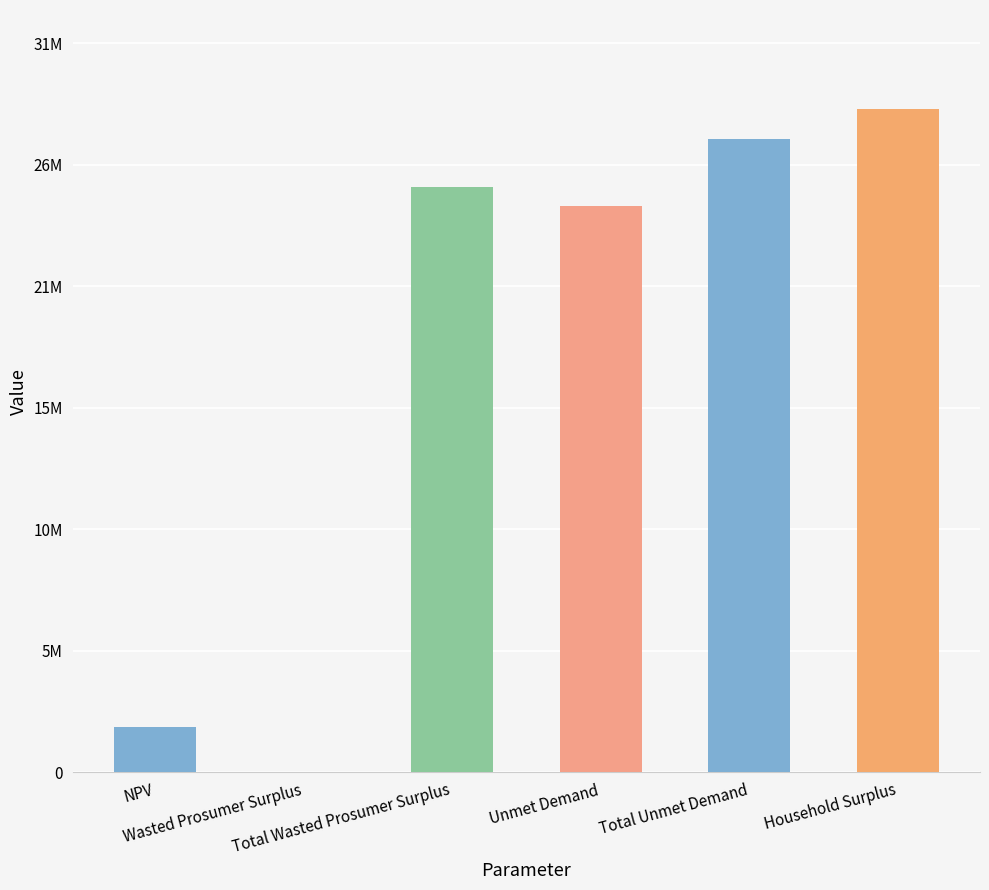

Which label corresponds to the smallest value in the chart?

Wasted Prosumer Surplus